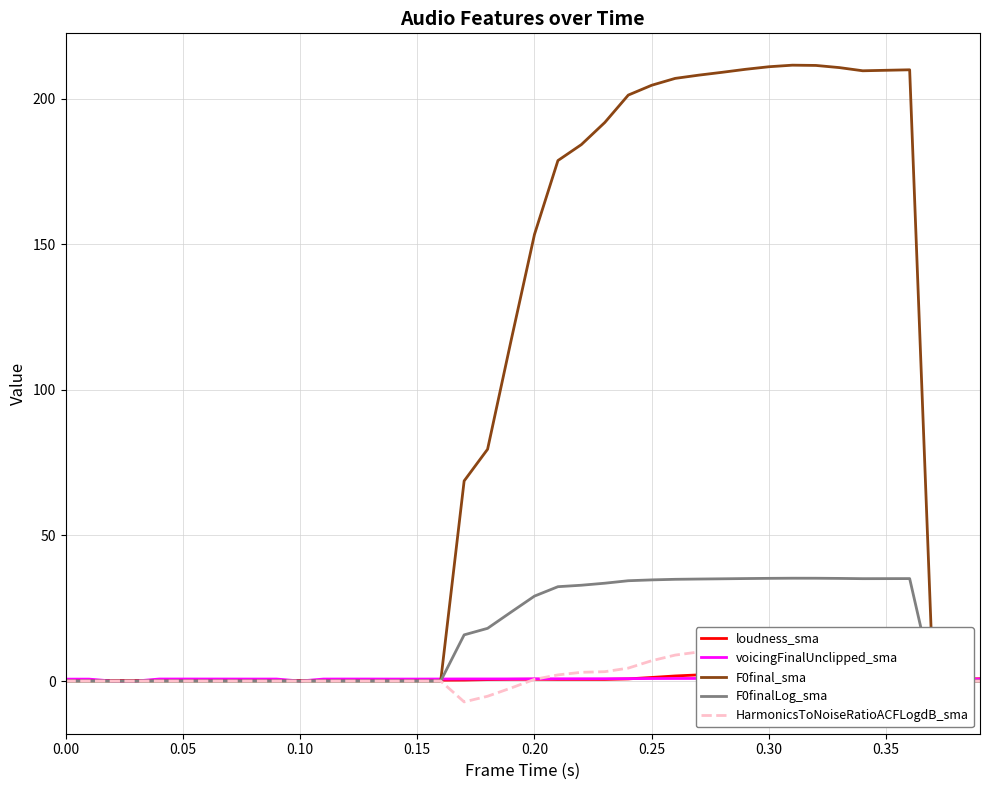

What is the average value of the HarmonicsToNoiseRatioACFLogdB_sma series?

2.8